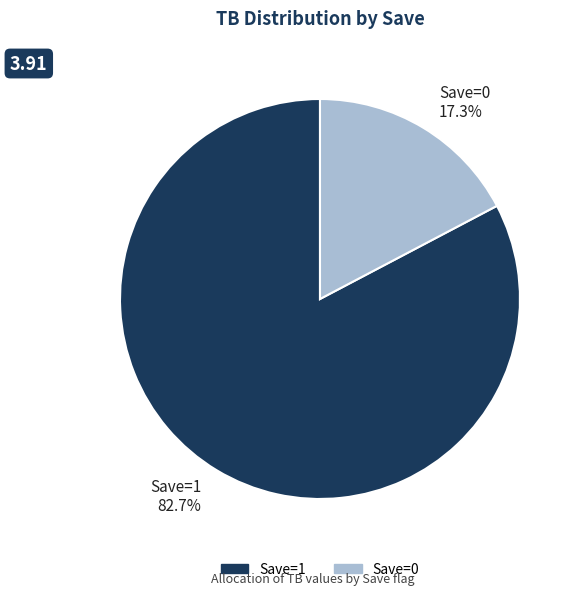

Rank the categories by value from highest to lowest.

Save=1 82.7%, Save=0 17.3%